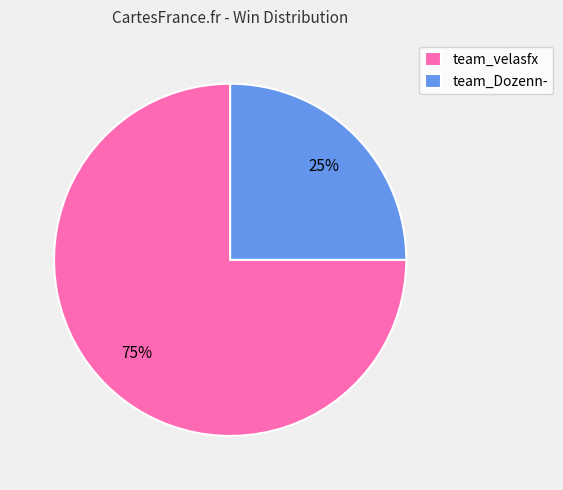

Does team_velasfx represent more than half of the total?

Yes